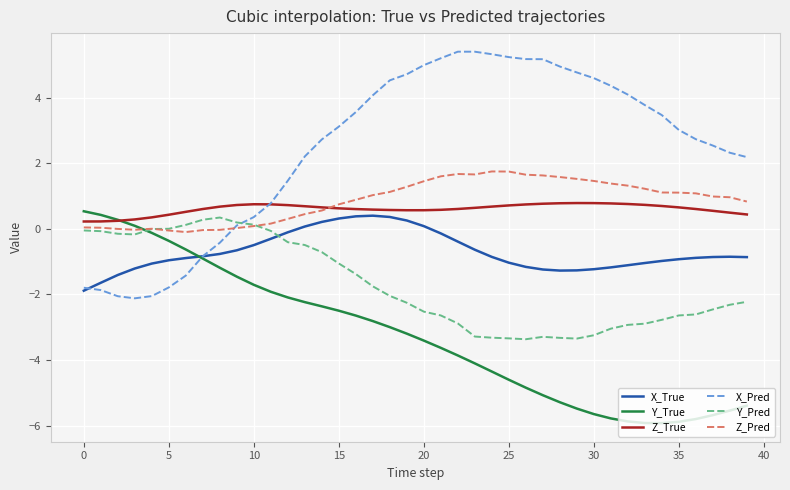

How many lines are shown in the chart?

6